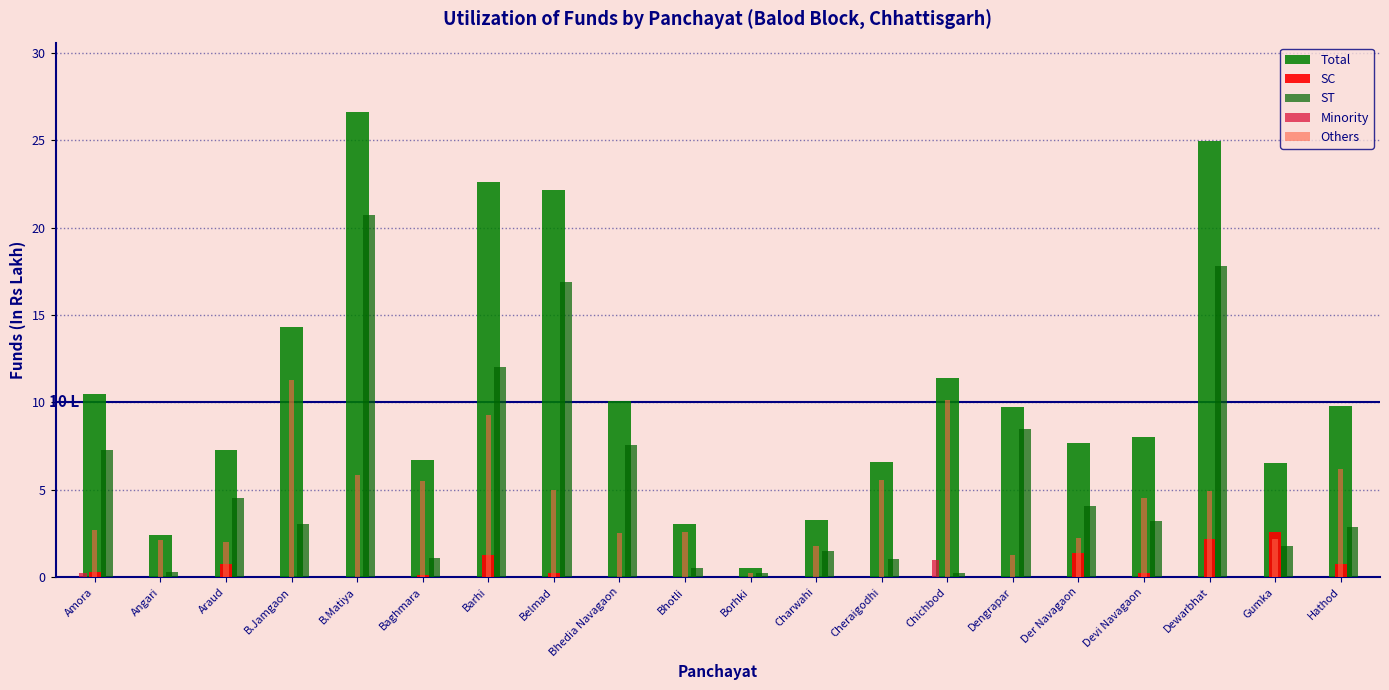

How many series are shown in this chart?

5